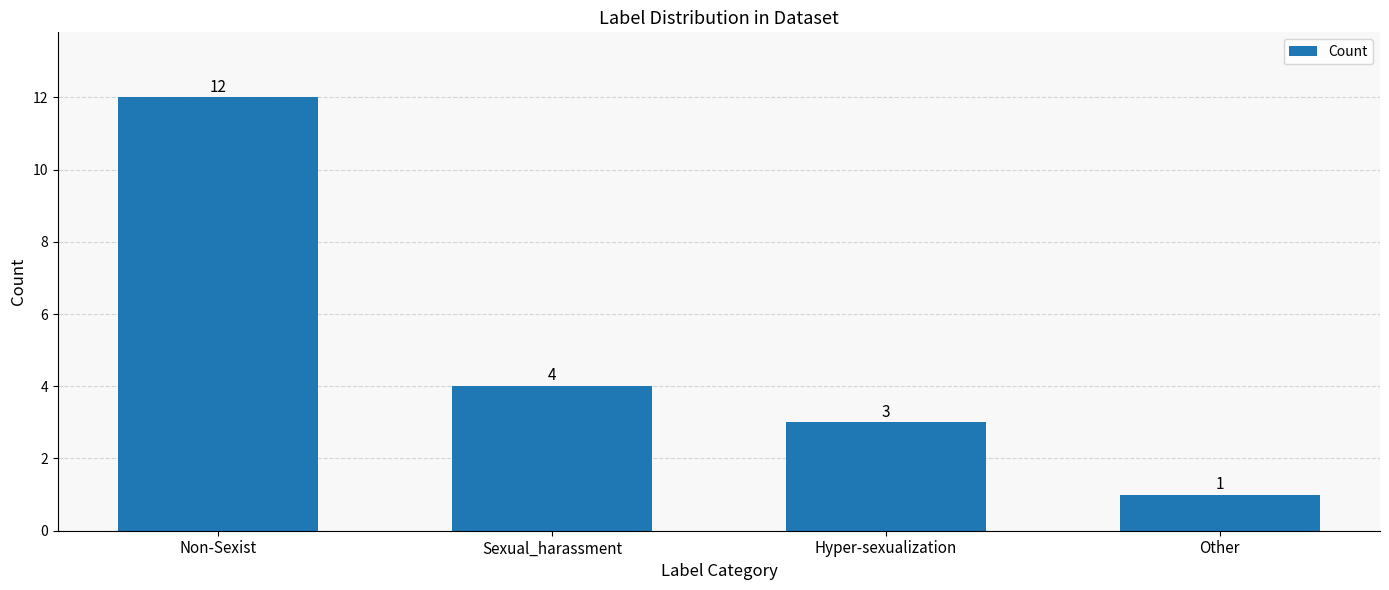

True or false: the data shows 2 at Sexual_harassment.

False